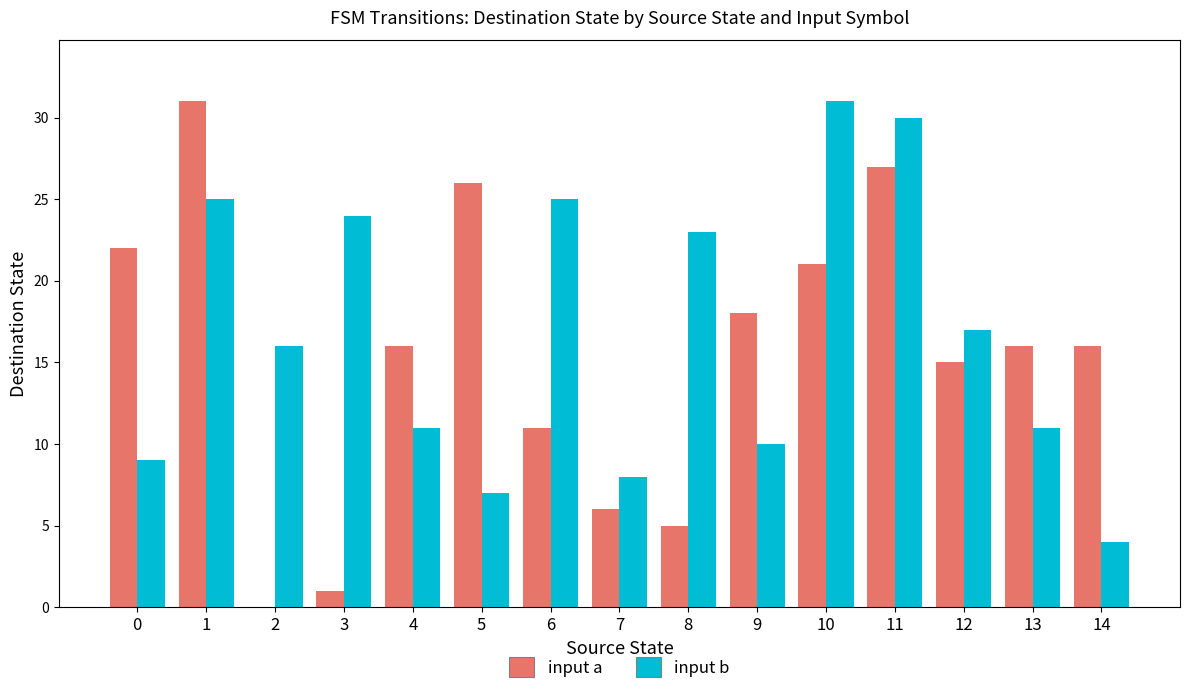

Is the value of input a at 12 greater than the value of input b at 14?

Yes